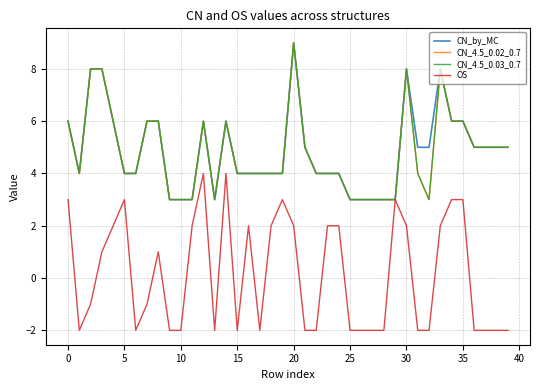

Is this an area chart (filled region under the line)?

No